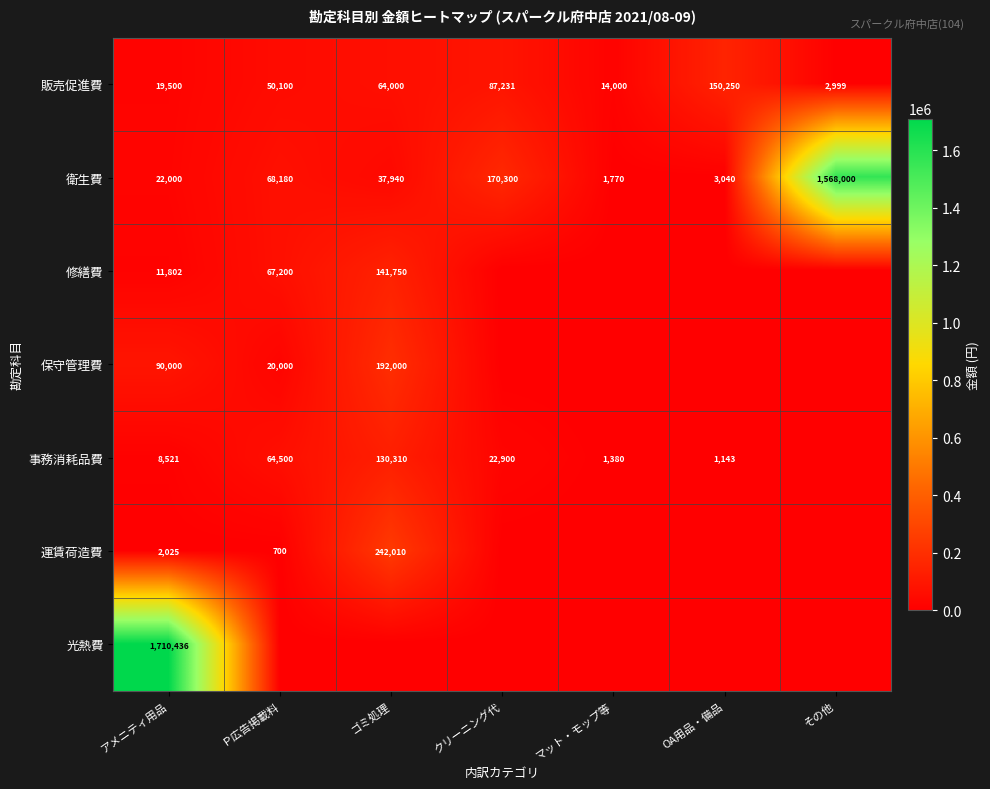

At how many categories does at least one series exceed 1172614?

2